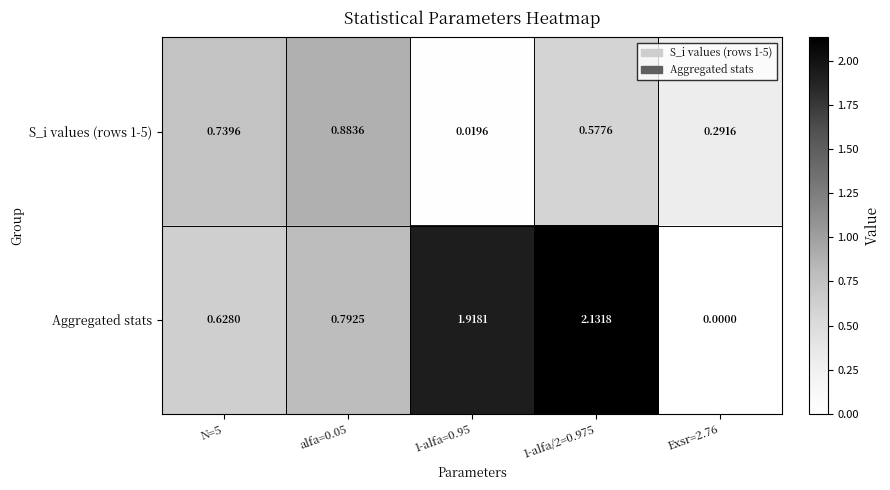

Which series has the largest total across all categories?

Aggregated stats